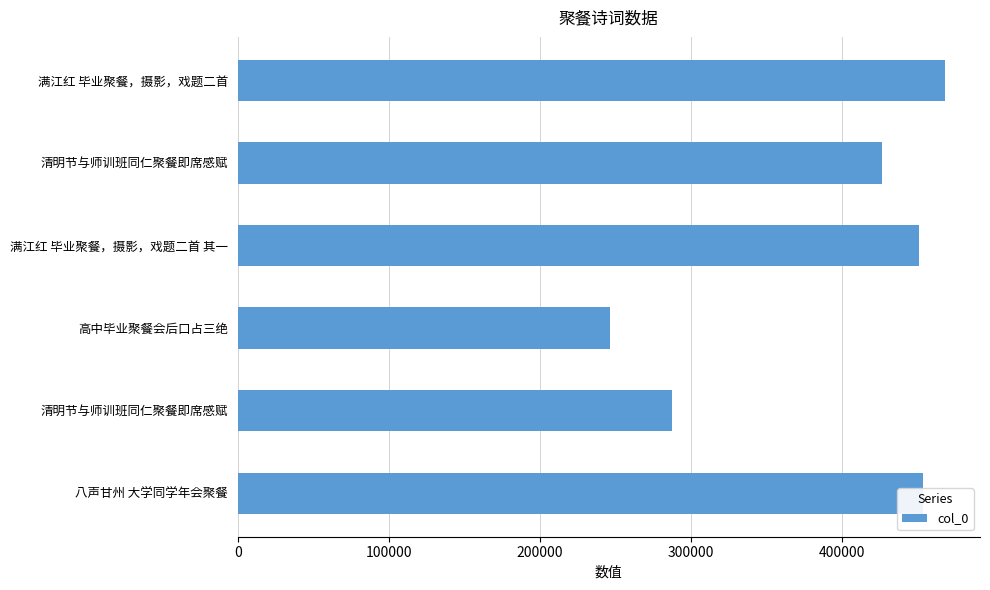

How many values are below 451116?

3